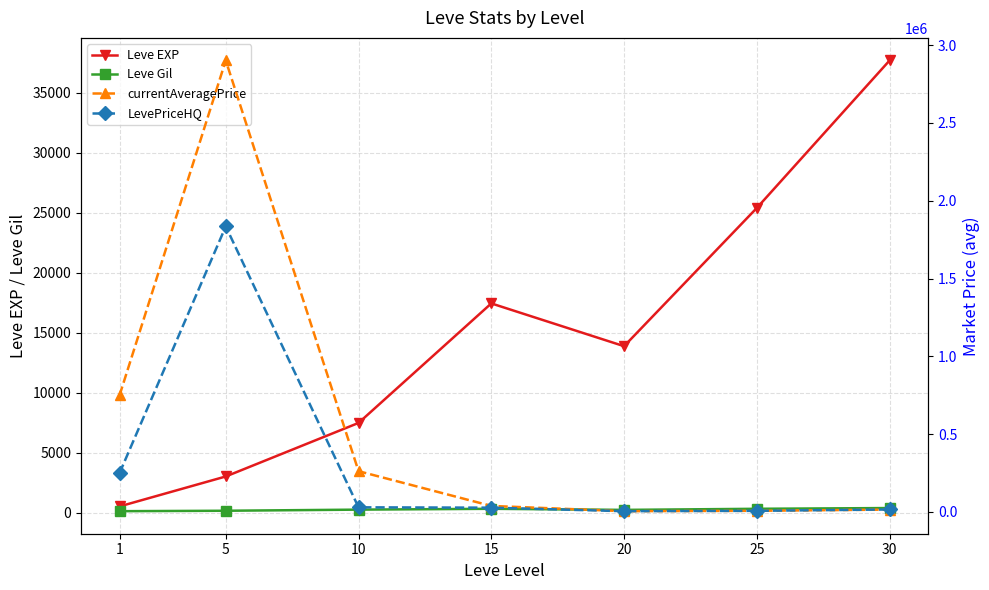

Where do currentAveragePrice and LevePriceHQ first cross each other?

25 and 30